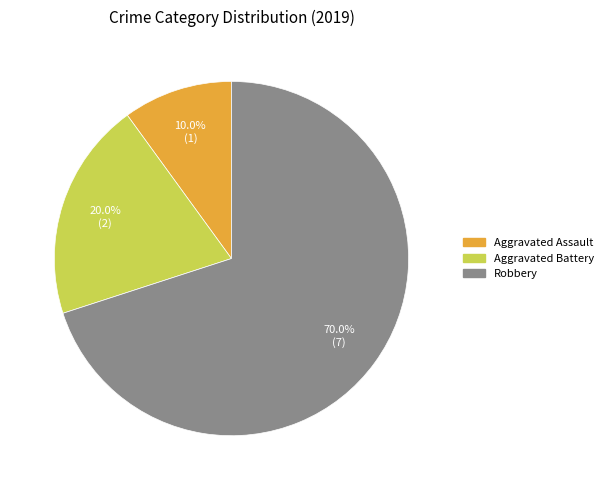

How many segments does this pie chart have?

3